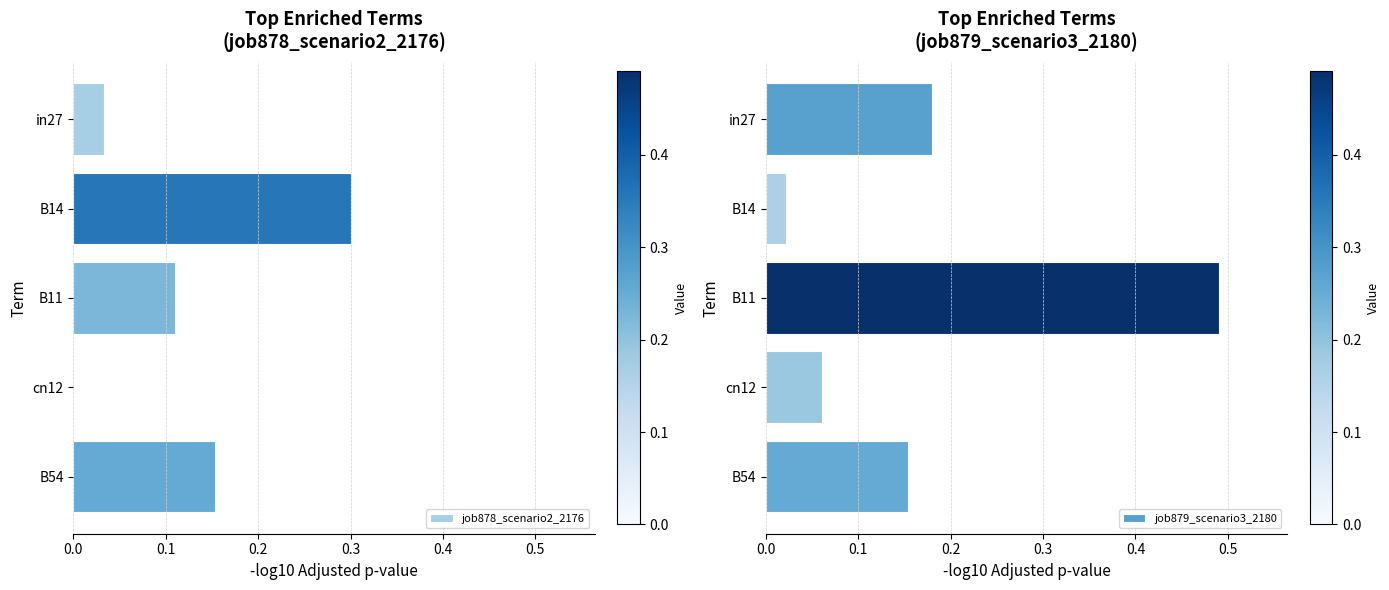

What is the difference between the maximum and minimum values in the job879_scenario3_2180 series?

0.5